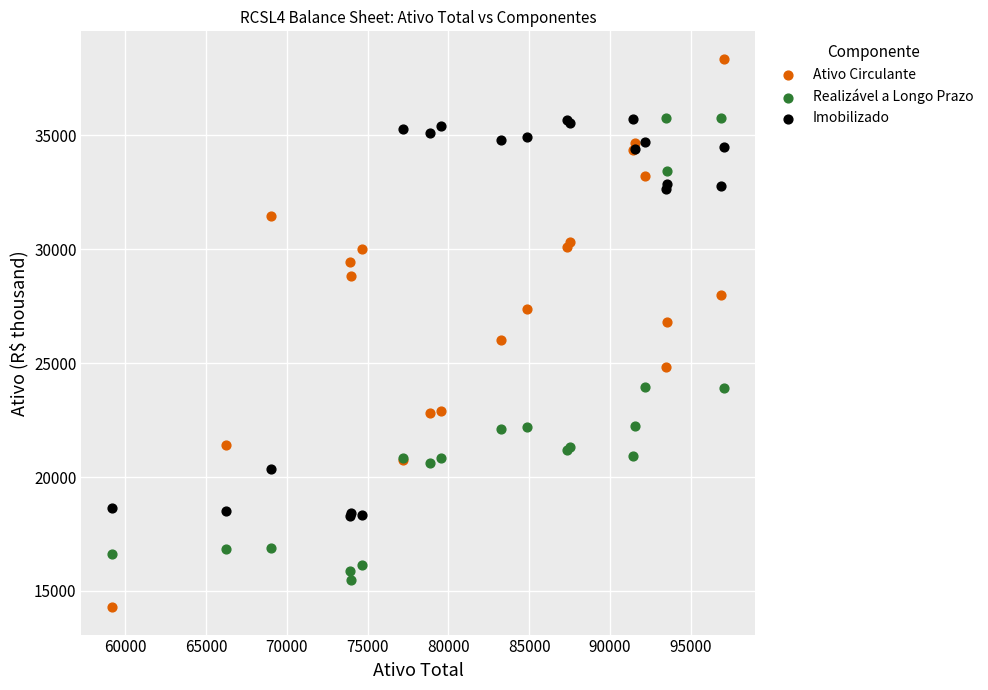

Which series contains the highest Y value?

Ativo Circulante